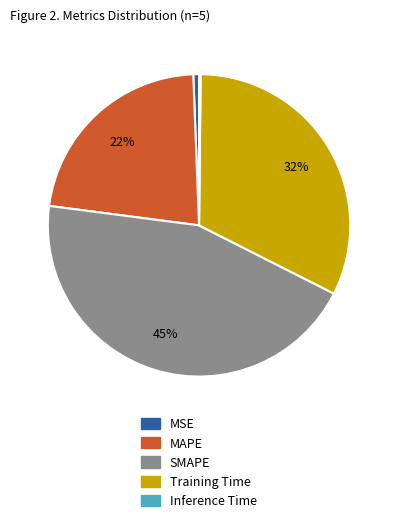

Is it true that SMAPE is 45% of the pie?

True